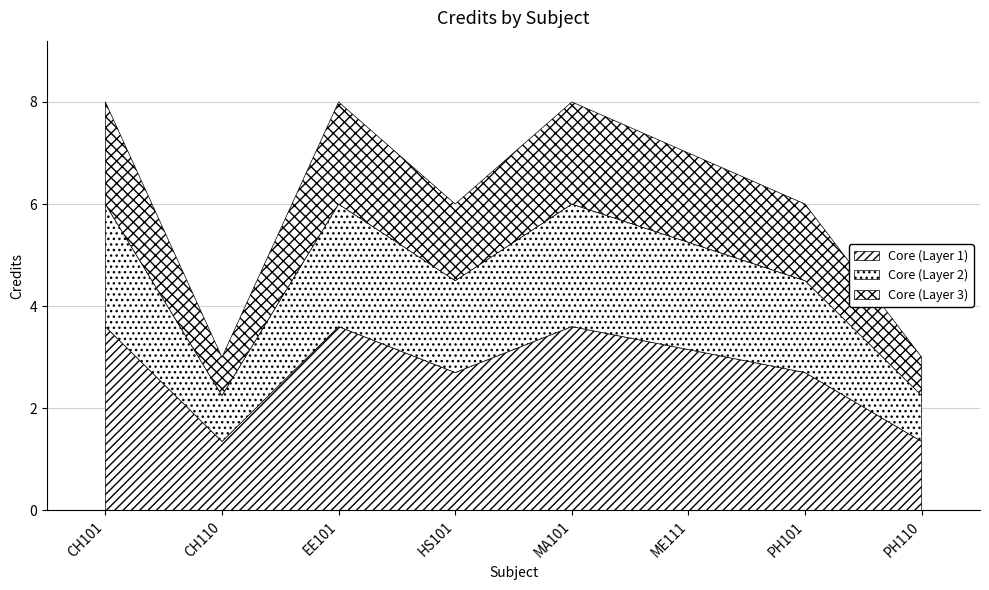

Reading left to right, what are all the values shown in this chart?

8	3	8	6	8	7	6	3